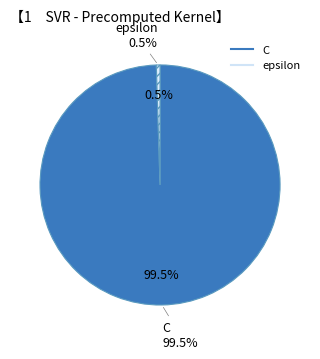

To the nearest percent, what portion does C represent?

100%